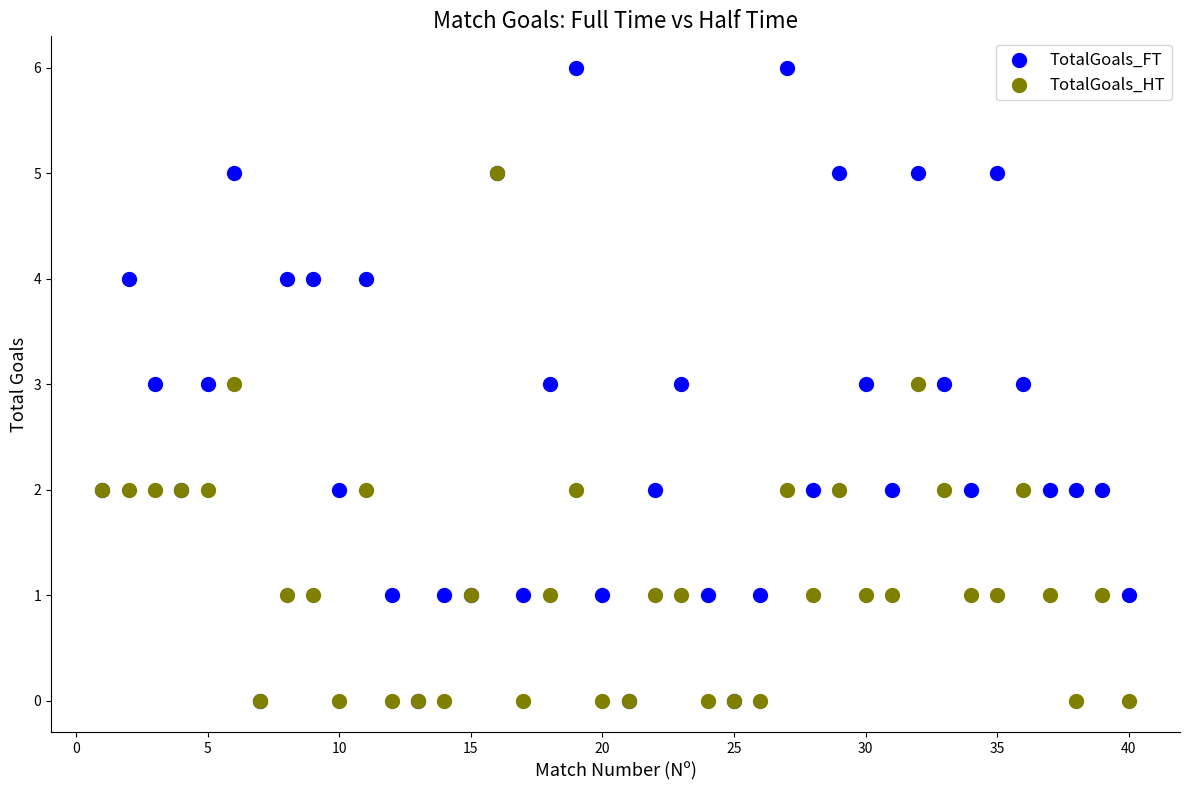

Which series has the largest Y range (max minus min)?

TotalGoals_FT